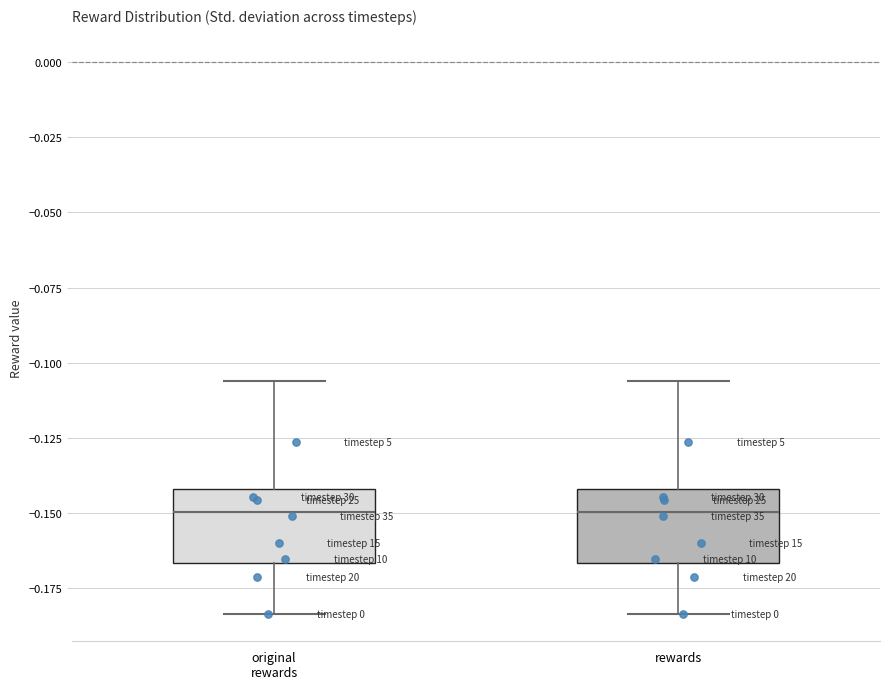

Reading left to right, transcribe this box plot: for each box, give where its median line is, the range the box spans, and where its two whiskers end, as read against the y-axis. The values are not printed on the chart, so give them approximately, as read against the axis.

original rewards: median -0.150, box -0.165 to -0.140, whiskers -0.185 to -0.105
rewards: median -0.150, box -0.165 to -0.140, whiskers -0.185 to -0.105